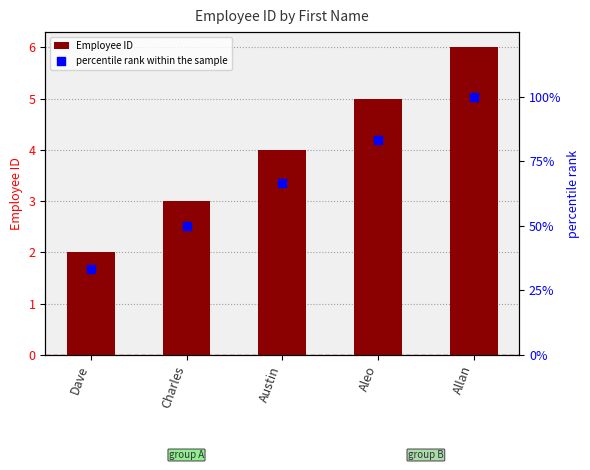

What are all the series names shown in the legend?

Employee ID, percentile rank within the sample